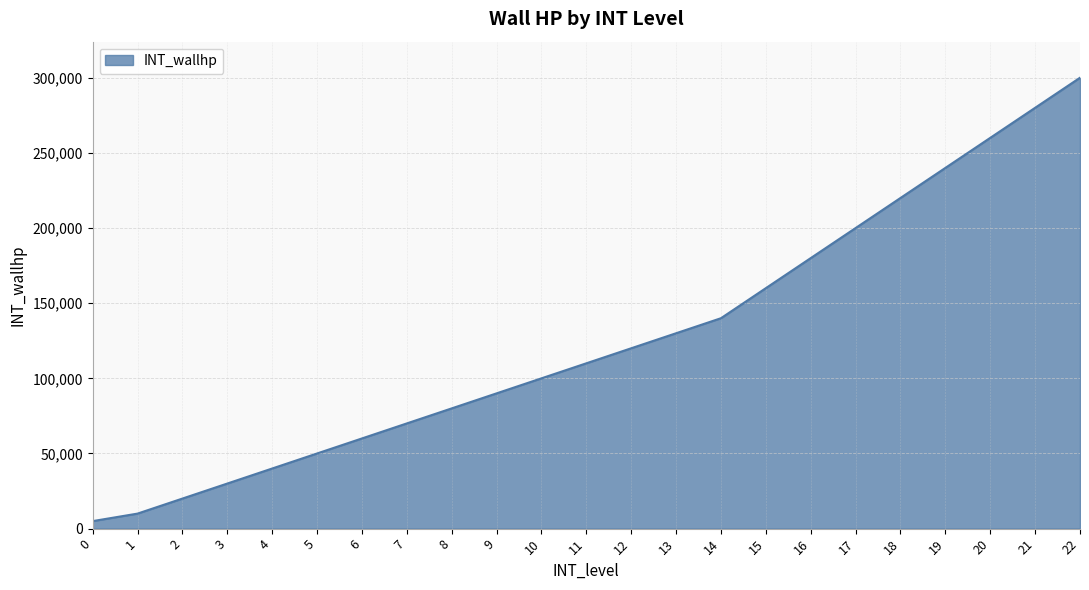

Reading left to right, transcribe all the data shown in this chart.

0=5000	1=10000	2=20000	3=30000	4=40000	5=50000	6=60000	7=70000	8=80000	9=90000	10=100000	11=110000	12=120000	13=130000	14=140000	15=160000	16=180000	17=200000	18=220000	19=240000	20=260000	21=280000	22=300000